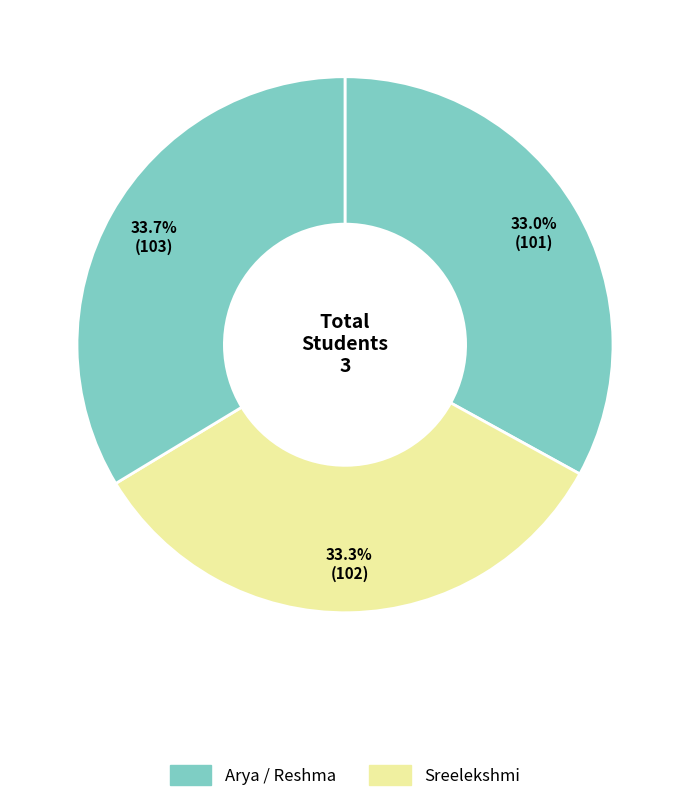

How many segments does this pie chart have?

3